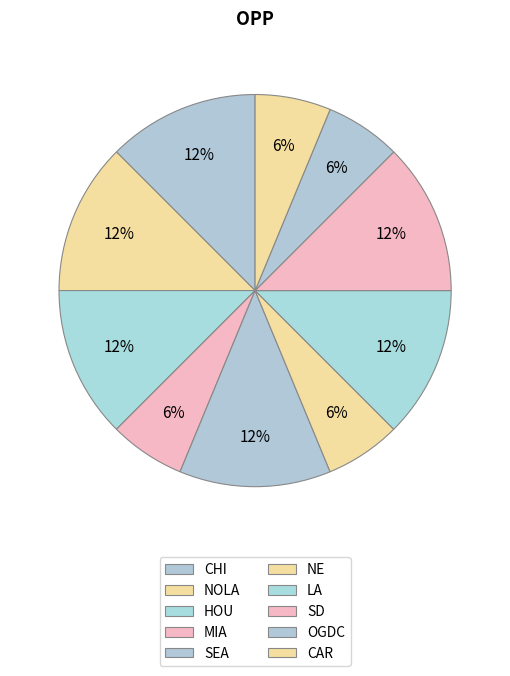

Do CAR and NE together represent more than half of the pie?

No